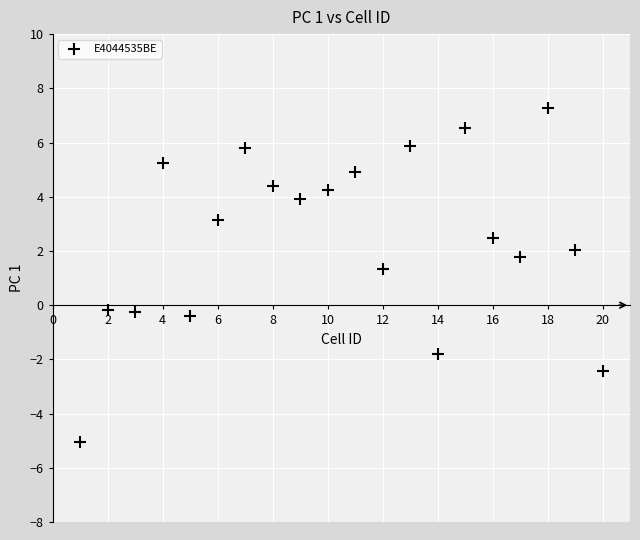

What is the range of X values (max minus min)?

19.0